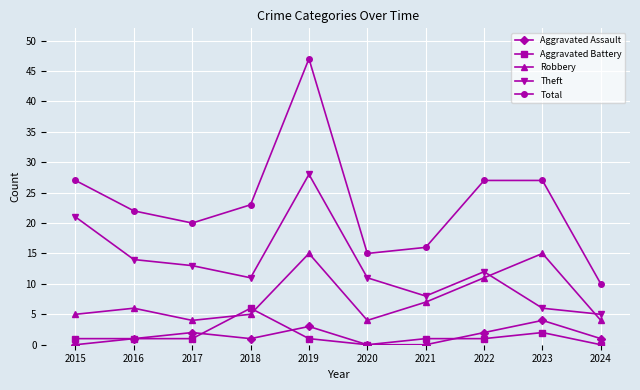

What is the approximate value of Aggravated Battery at 2023?

2